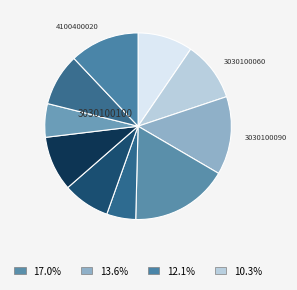

How many slices are in this pie chart?

10